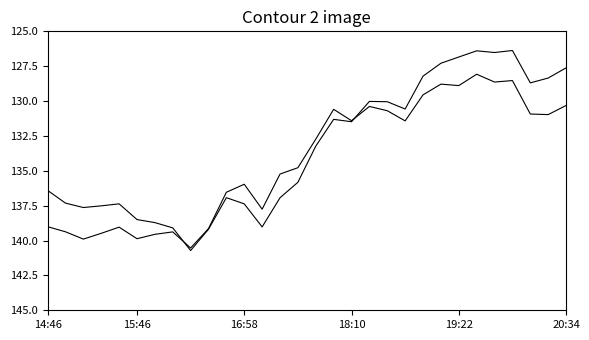

How many data points in Mean Gradient Total are less than 134?

15